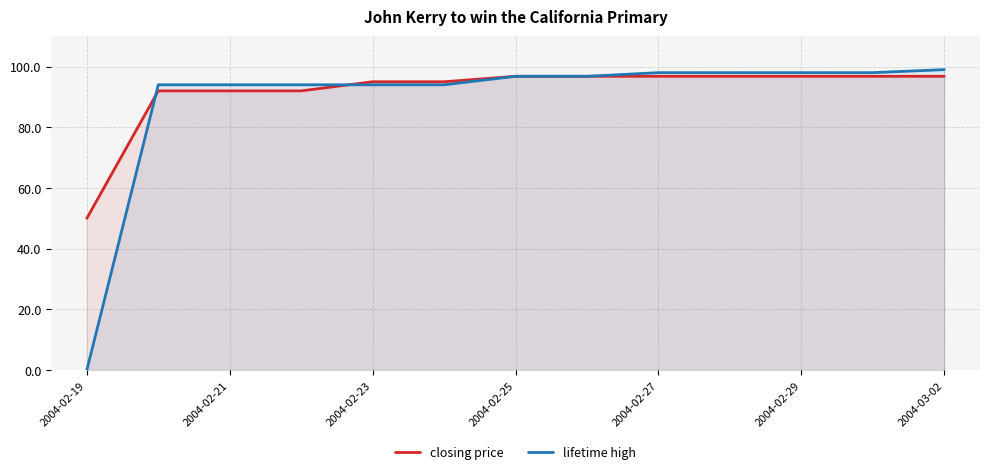

What is the approximate value of closing price at 2004-02-29?

96.8